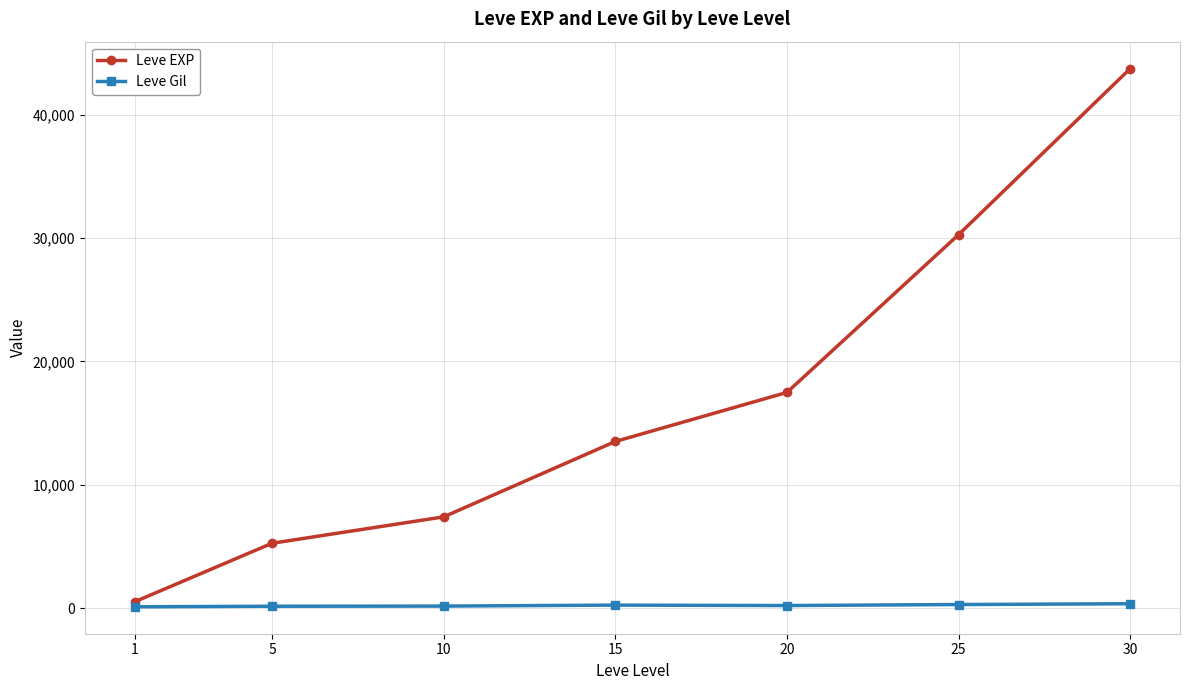

What is the average value of the Leve EXP series?

16882.6